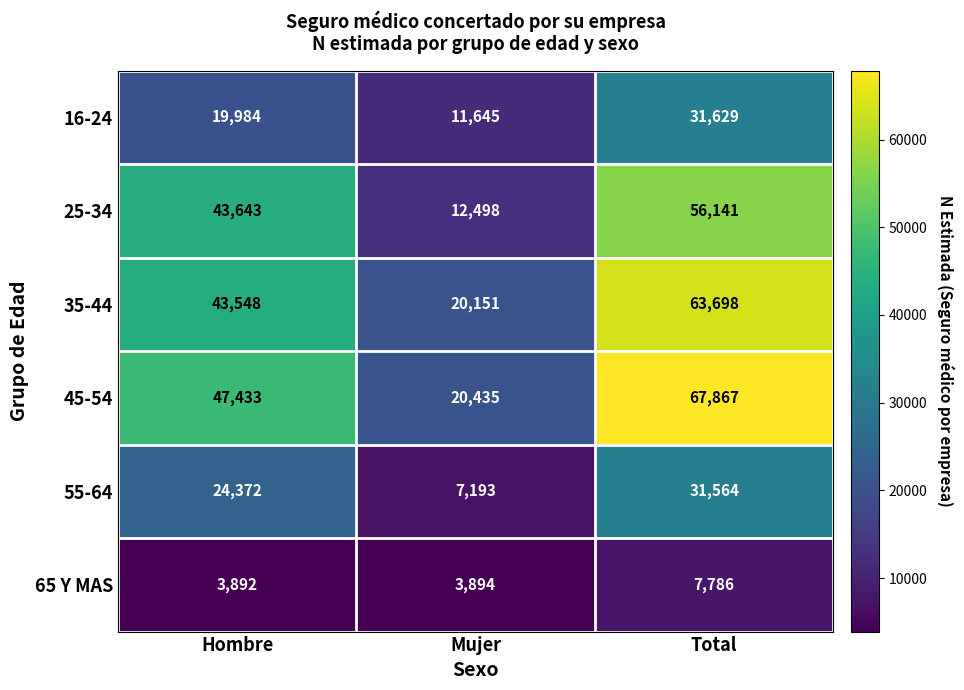

What is the sum of the 16-24 values at Total and Mujer?

43274